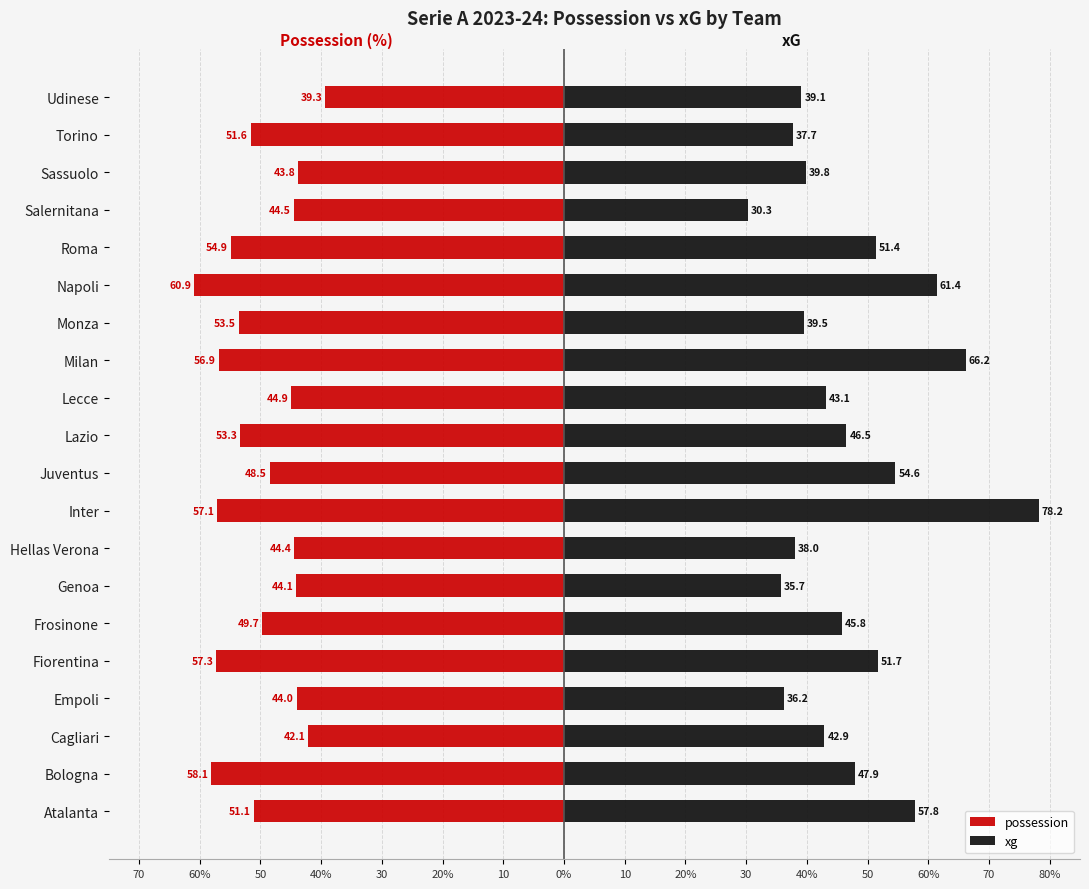

What is the highest value of the xg series?

78.2